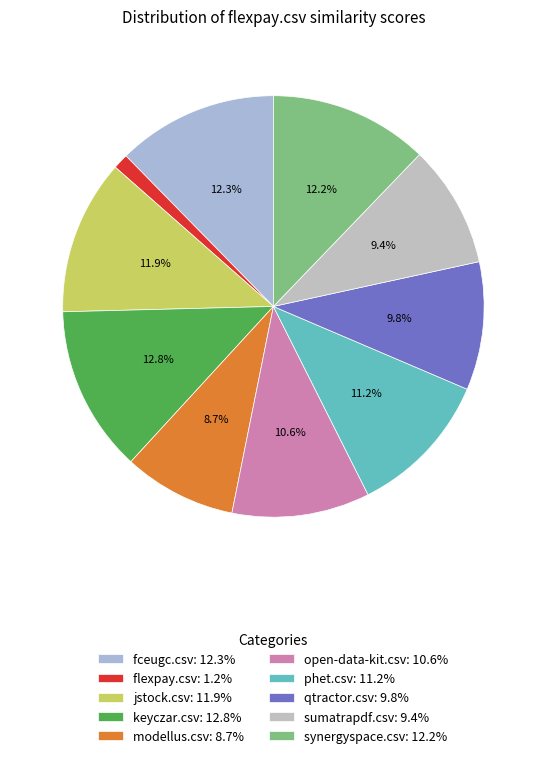

How many segments does this pie chart have?

10